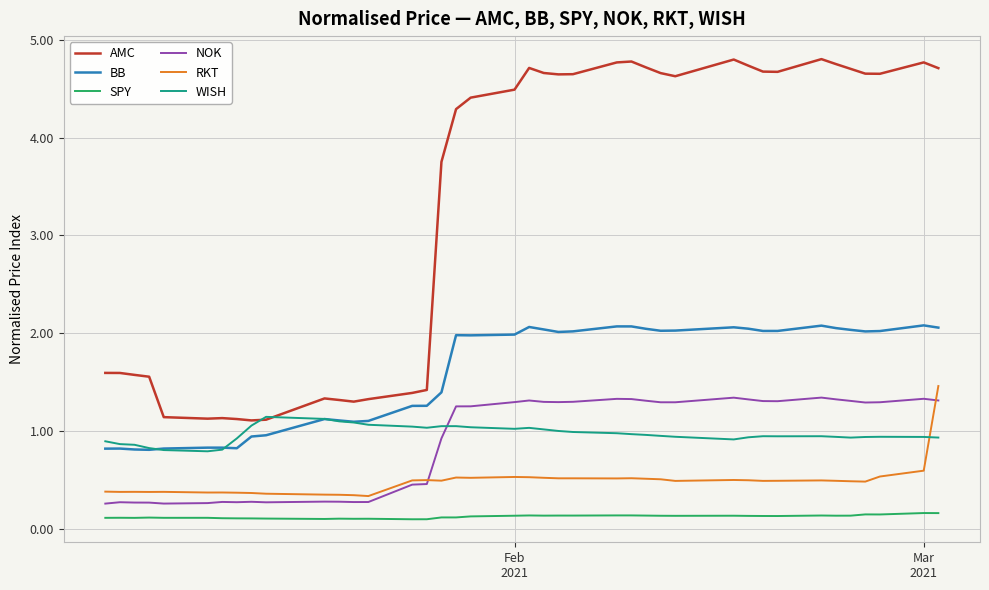

True or false: AMC and RKT intersect in this chart.

False